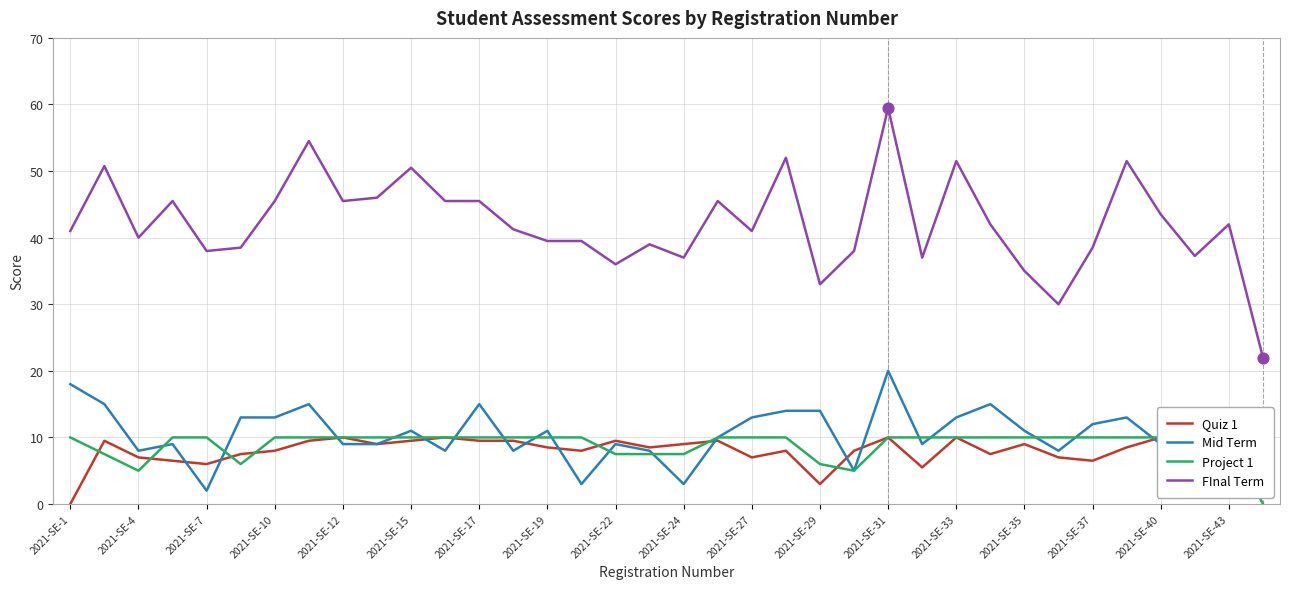

What are all the series names shown in the legend?

Quiz 1, Mid Term, Project 1, FInal Term